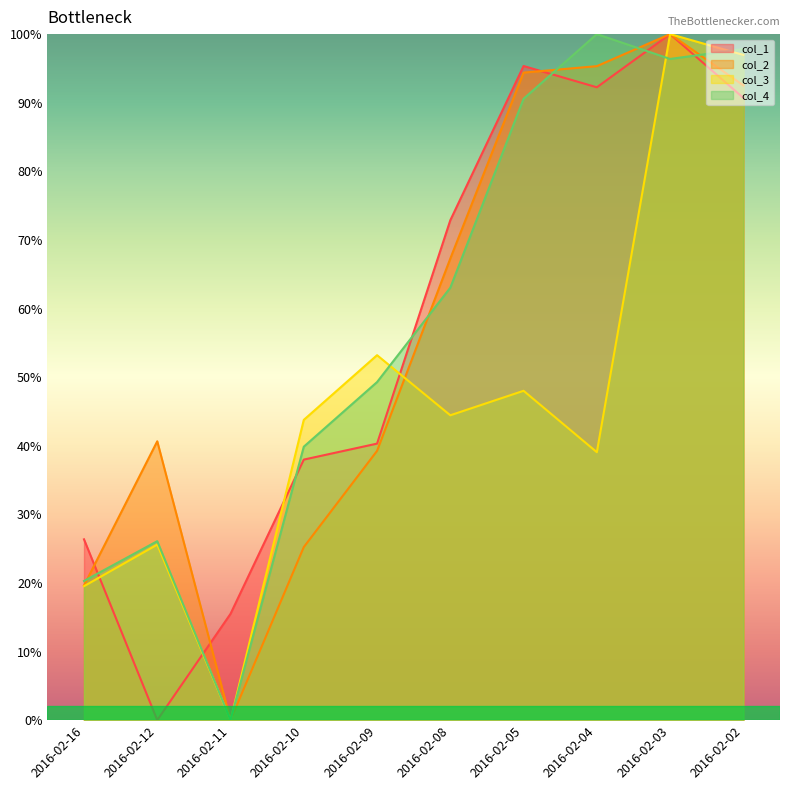

Reading right to left, list all the values displayed in this chart.

col_1: 2016-02-02=90.7	2016-02-03=100.0	2016-02-04=92.2	2016-02-05=95.3	2016-02-08=72.9	2016-02-09=40.3	2016-02-10=38.0	2016-02-11=15.5	2016-02-12=0.0	2016-02-16=26.4
col_2: 2016-02-02=92.5	2016-02-03=100.0	2016-02-04=95.3	2016-02-05=94.4	2016-02-08=67.3	2016-02-09=39.2	2016-02-10=25.2	2016-02-11=0.0	2016-02-12=40.6	2016-02-16=19.6
col_3: 2016-02-02=97.0	2016-02-03=100.0	2016-02-04=39.1	2016-02-05=48.0	2016-02-08=44.4	2016-02-09=53.2	2016-02-10=43.8	2016-02-11=0.0	2016-02-12=25.6	2016-02-16=19.5
col_4: 2016-02-02=97.8	2016-02-03=96.4	2016-02-04=100.0	2016-02-05=90.6	2016-02-08=63.0	2016-02-09=49.3	2016-02-10=39.9	2016-02-11=0.0	2016-02-12=26.1	2016-02-16=20.3